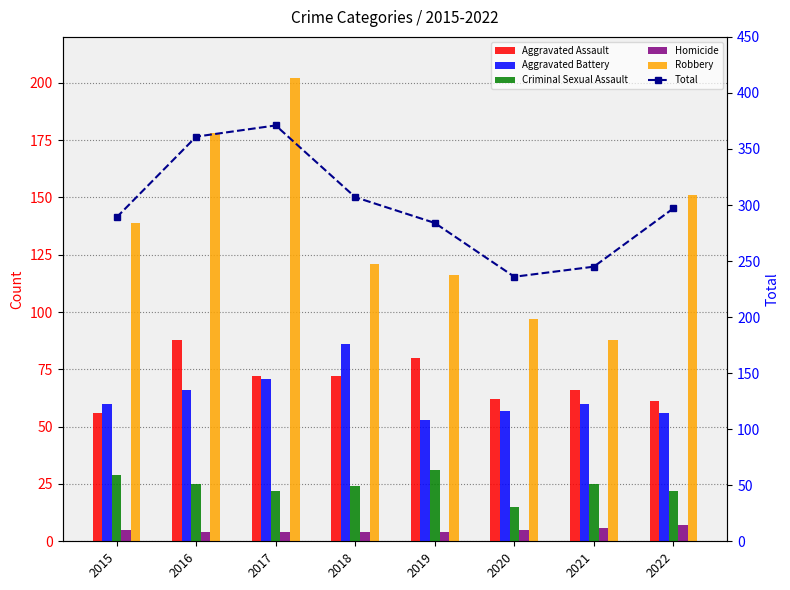

What is the minimum value for Robbery?

88